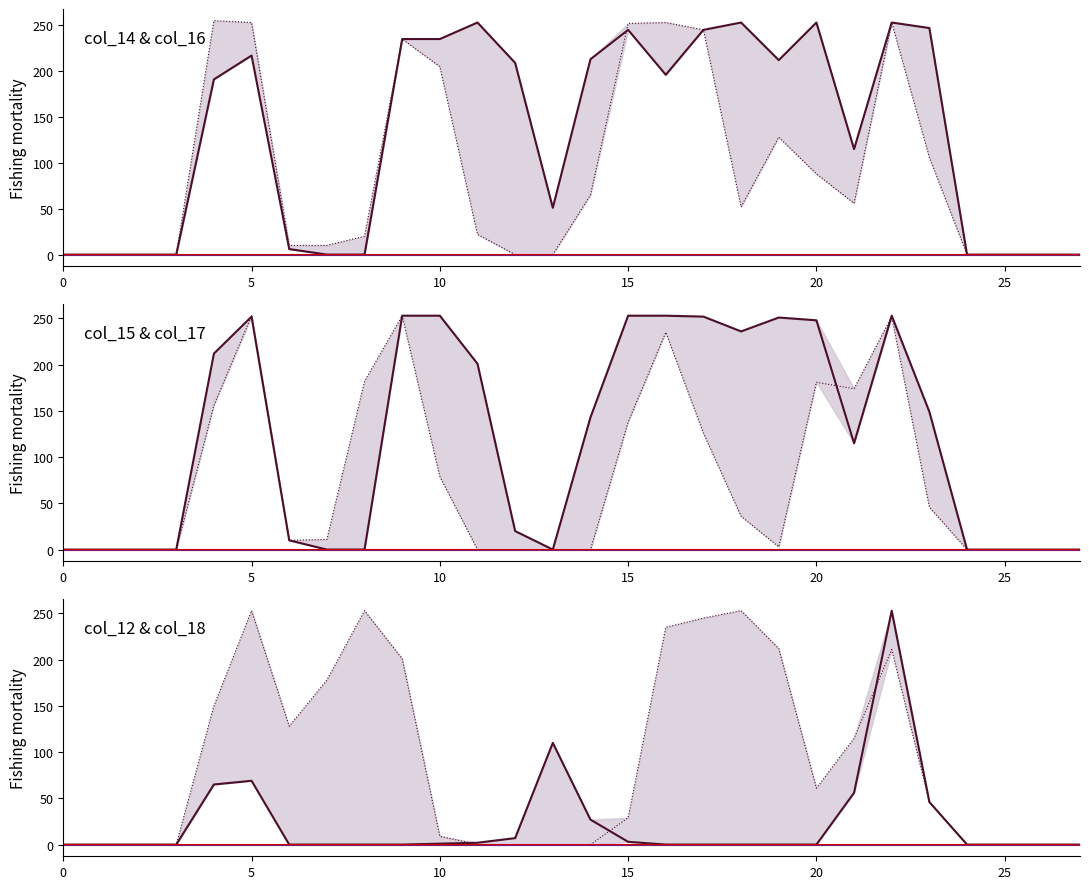

After their last crossing, which series has the higher values: col_16 or col_18?

col_16